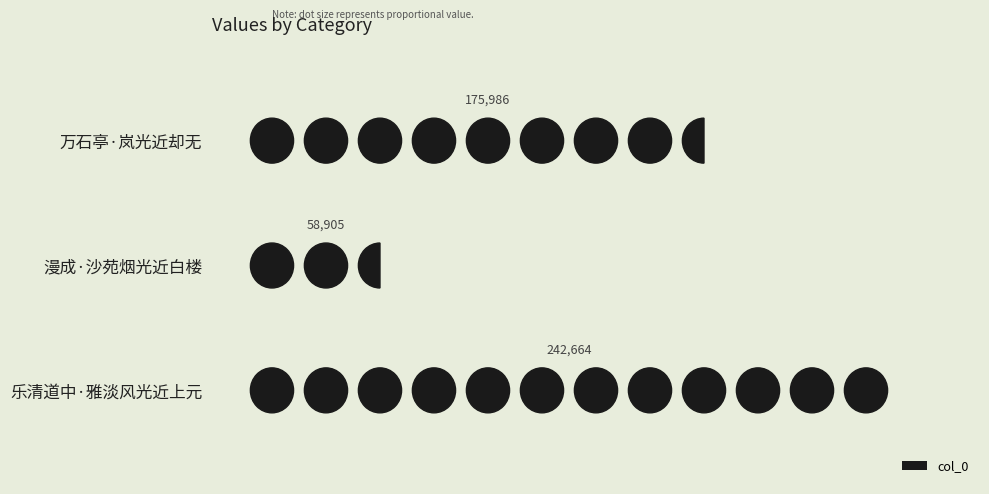

List the labels in order of value, smallest first.

漫成·沙苑烟光近白楼, 万石亭·岚光近却无, 乐清道中·雅淡风光近上元